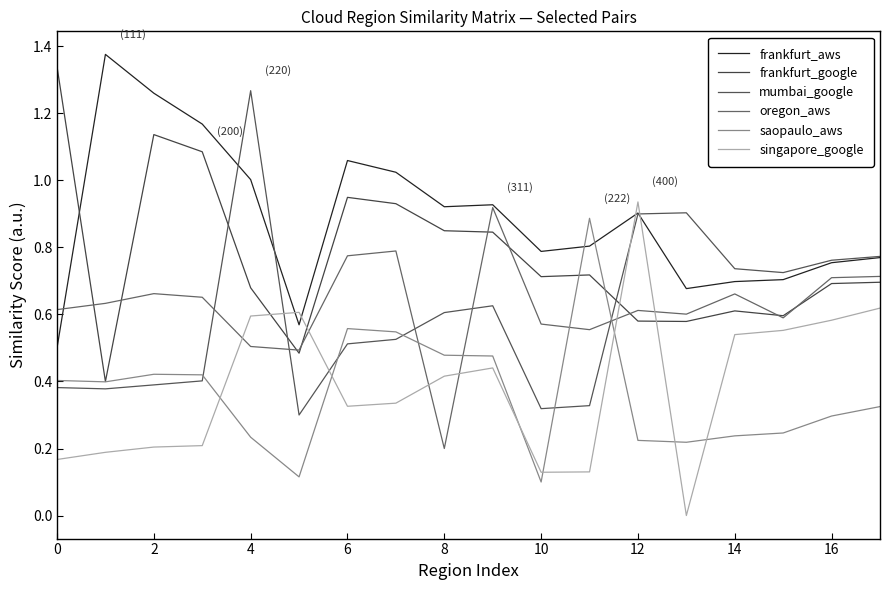

How many interior local peaks does the oregon_aws series have?

5